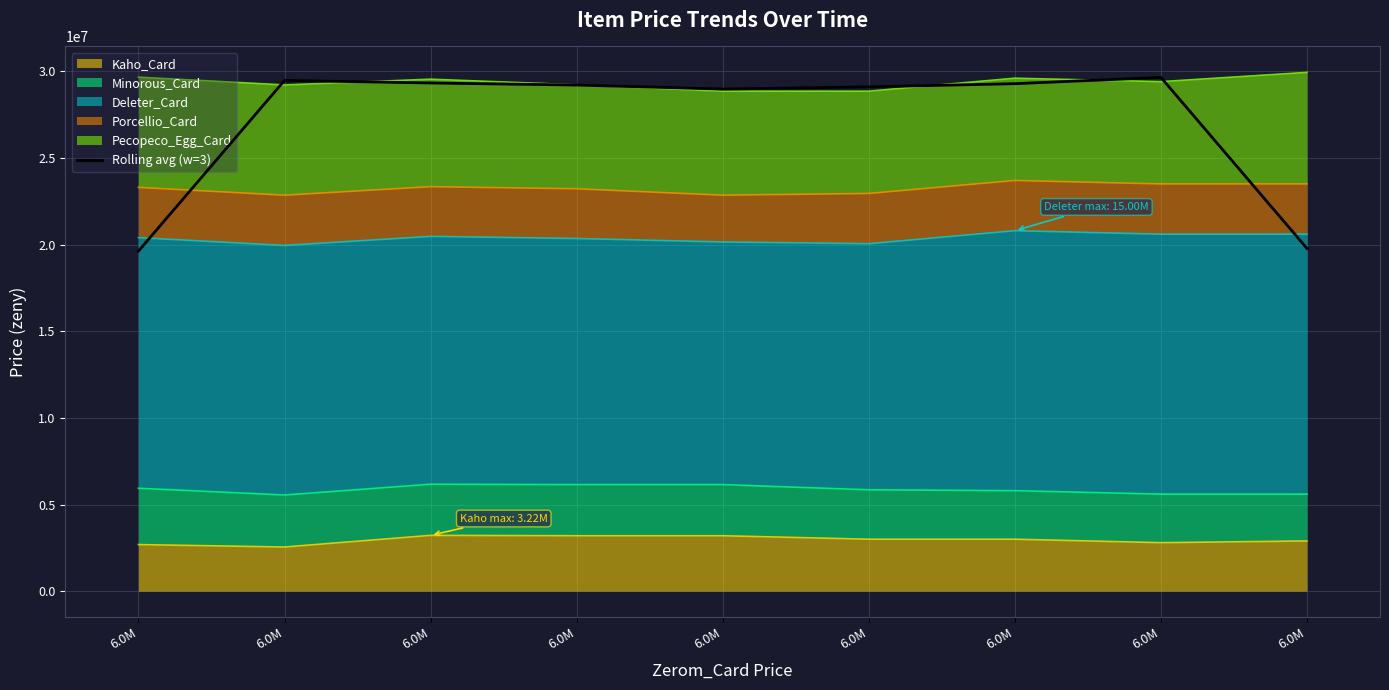

The value at 6.0M is 29099999.7. True or false?

True